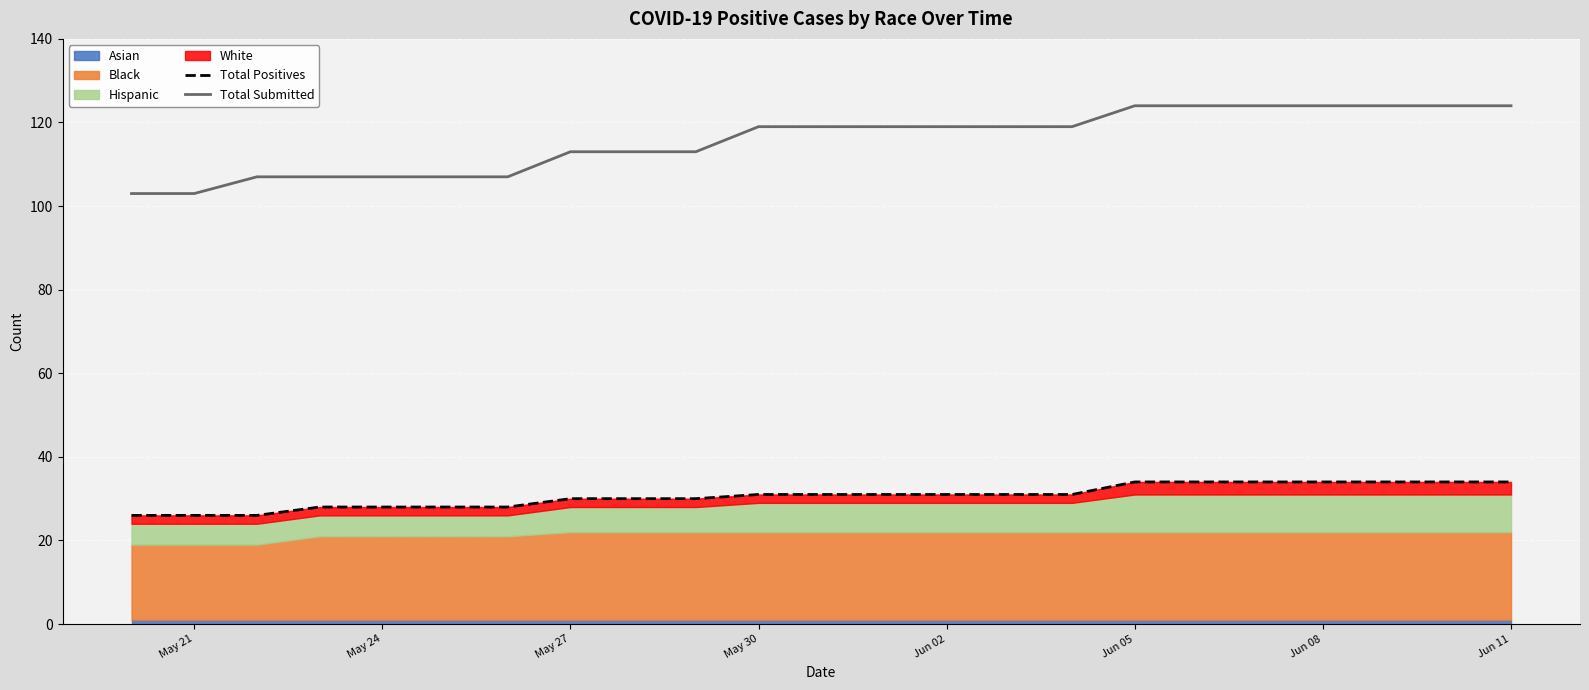

What is the maximum value for Total Submitted?

124